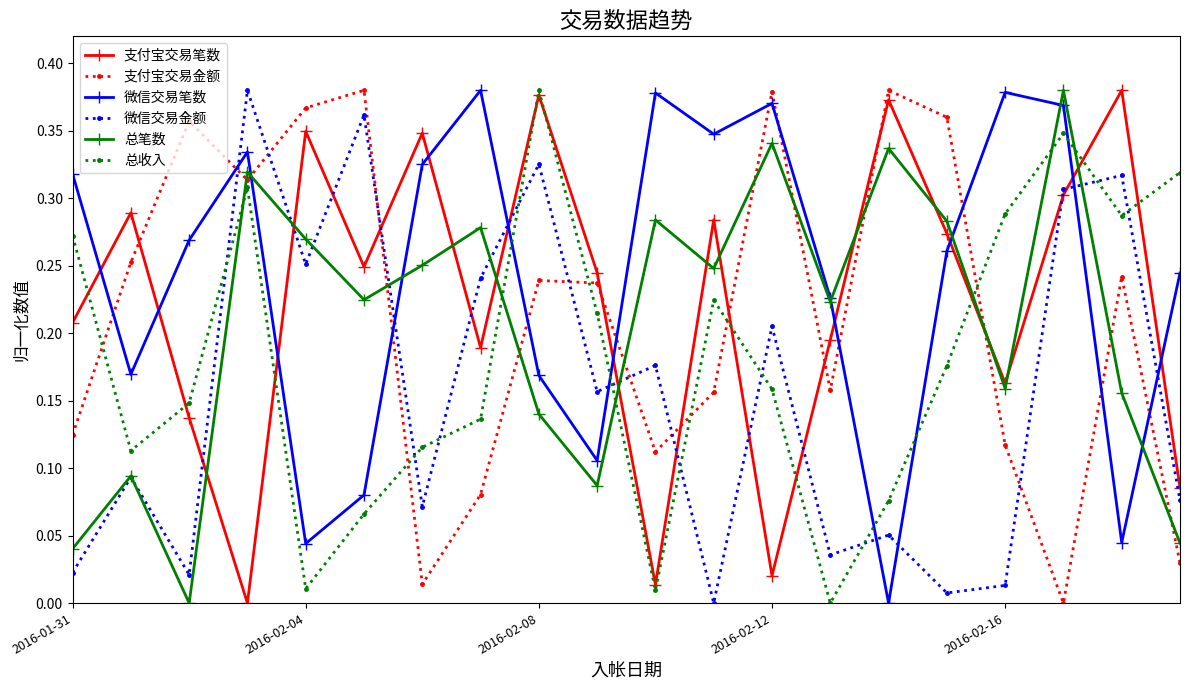

True or false: 总收入 and 微信交易金额 intersect in this chart.

True